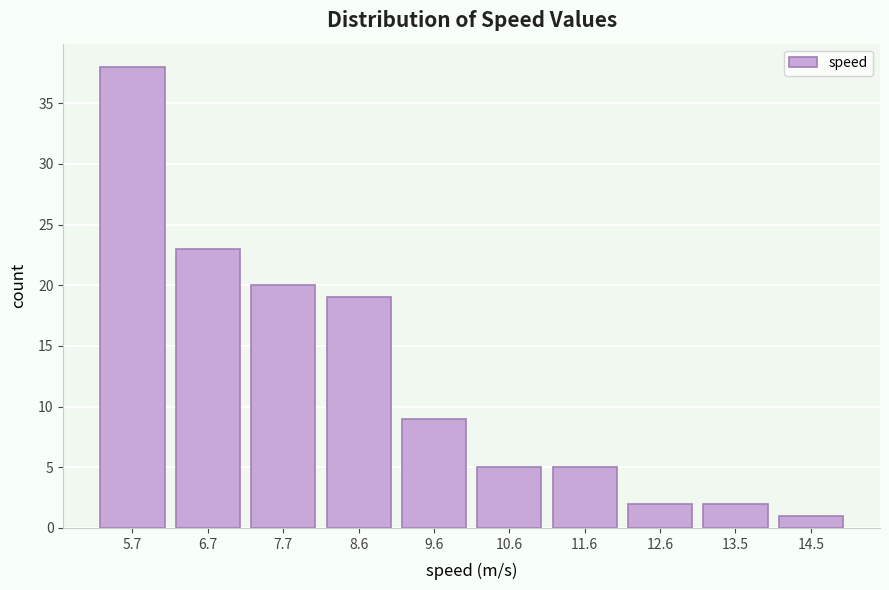

Reading left to right, list every bar in this chart as the range it spans on the x-axis followed by its height. Neither the bar edges nor the heights are printed on the chart, so give them approximately, as read against the axes.

5.20 to 6.18: 38
6.18 to 7.16: 23
7.16 to 8.14: 20
8.14 to 9.12: 19
9.12 to 10.10: 9
10.10 to 11.08: 5
11.08 to 12.06: 5
12.06 to 13.04: 2
13.04 to 14.02: 2
14.02 to 15.00: 1